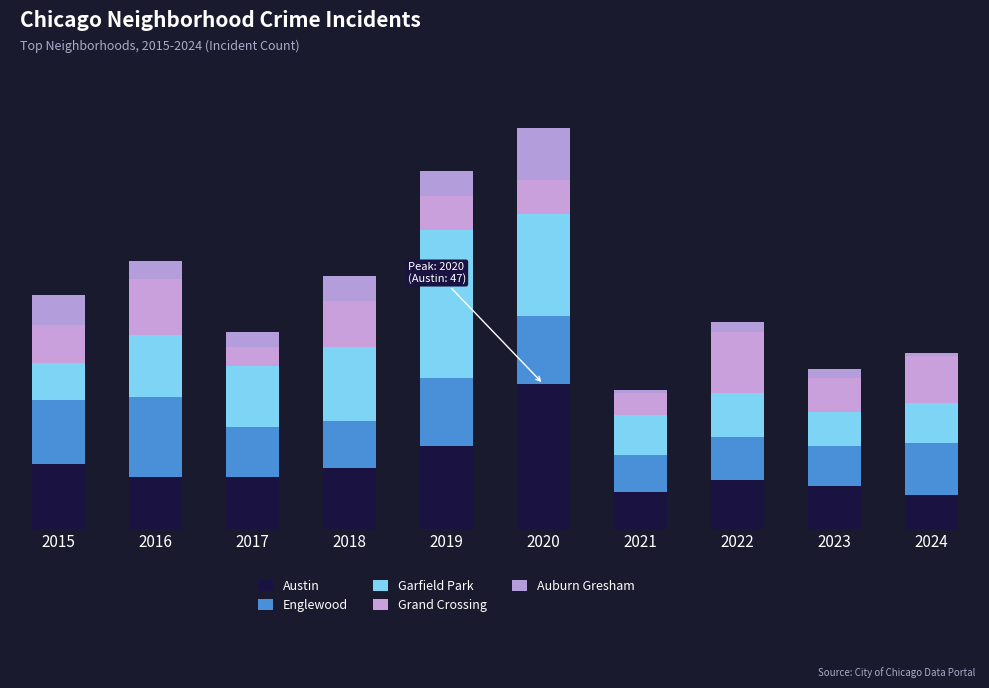

Does the chart contain stacked bars?

Yes